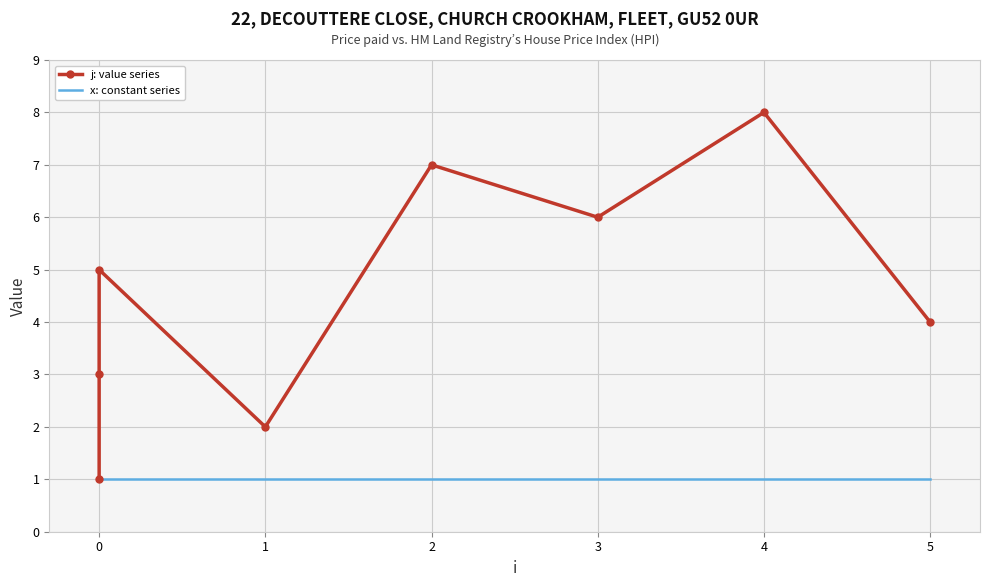

Rank the series by their maximum value, from lowest to highest.

x: constant series, j: value series